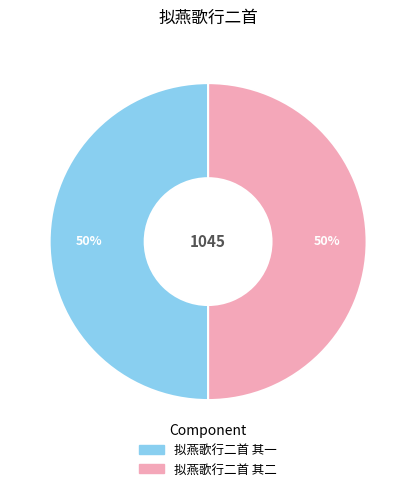

Approximately how many times larger is the value at 拟燕歌行二首 其二 compared to 拟燕歌行二首 其一?

1.0